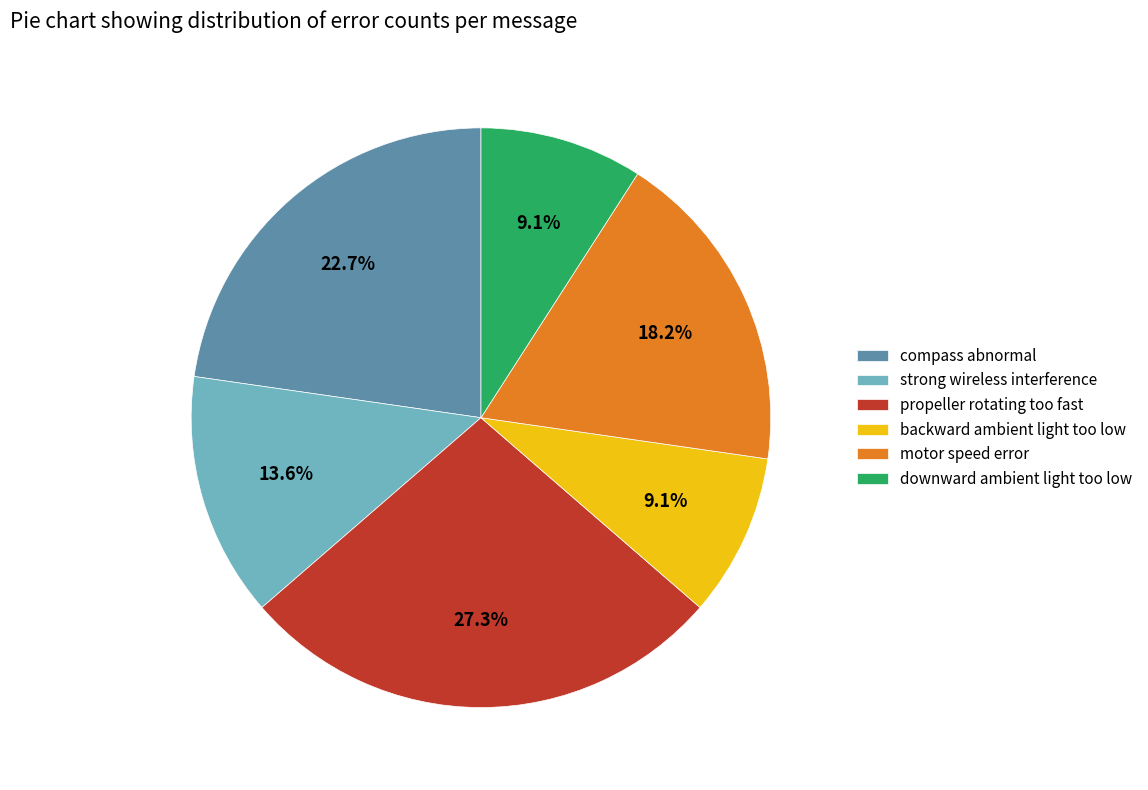

Is there any slice that represents more than half of the pie?

No